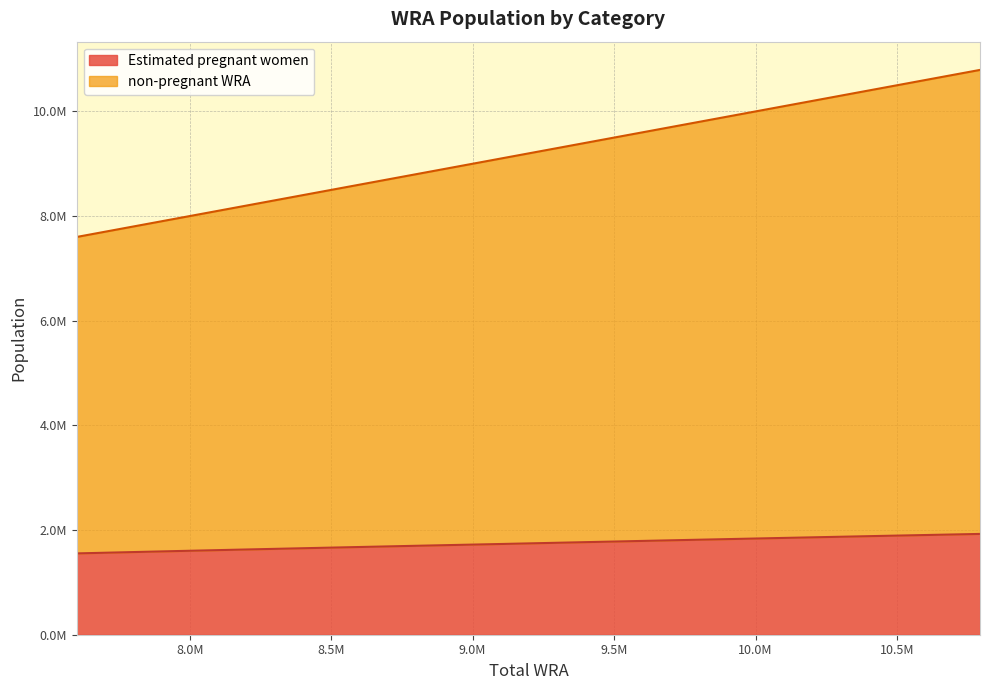

True or false: non-pregnant WRA has more than 0 points higher than both neighbors.

False